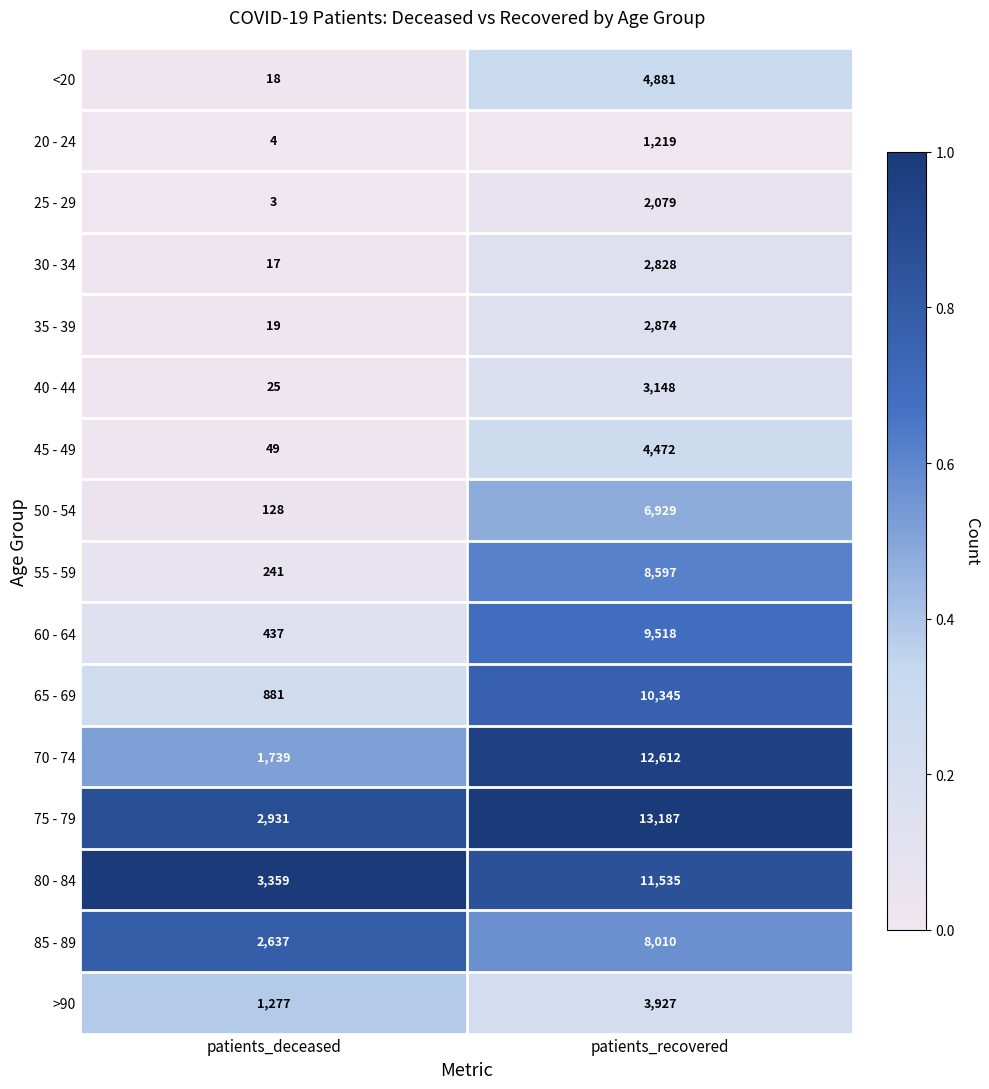

At which category is the sum across all series the highest?

patients_recovered